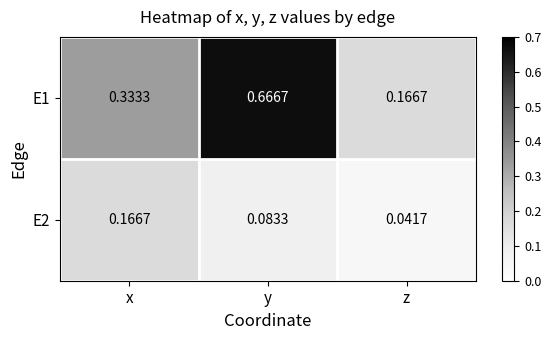

Which category has the lowest value in the E2 series?

z